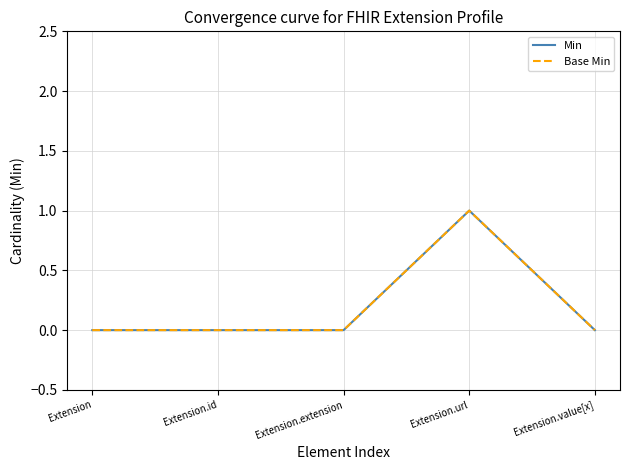

List the series in order of their peak value, highest first.

Min, Base Min